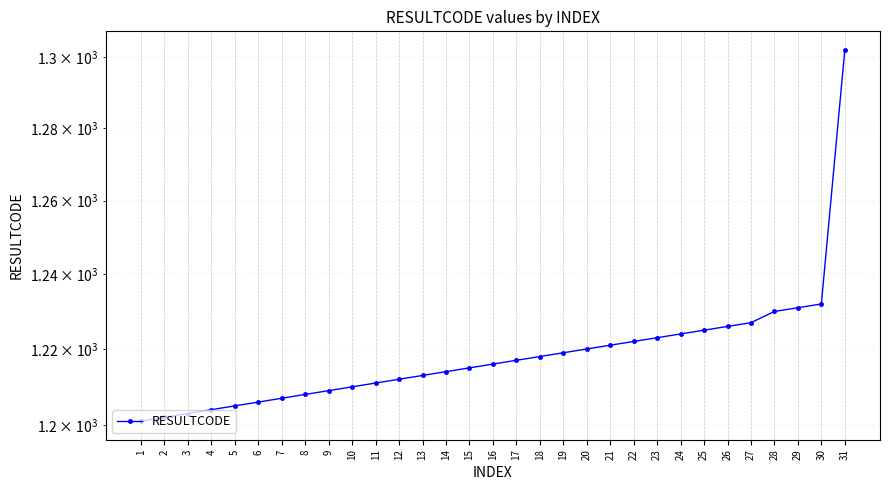

Reading left to right, transcribe all the data shown in this chart.

1=1201	2=1202	3=1203	4=1204	5=1205	6=1206	7=1207	8=1208	9=1209	10=1210	11=1211	12=1212	13=1213	14=1214	15=1215	16=1216	17=1217	18=1218	19=1219	20=1220	21=1221	22=1222	23=1223	24=1224	25=1225	26=1226	27=1227	28=1230	29=1231	30=1232	31=1302